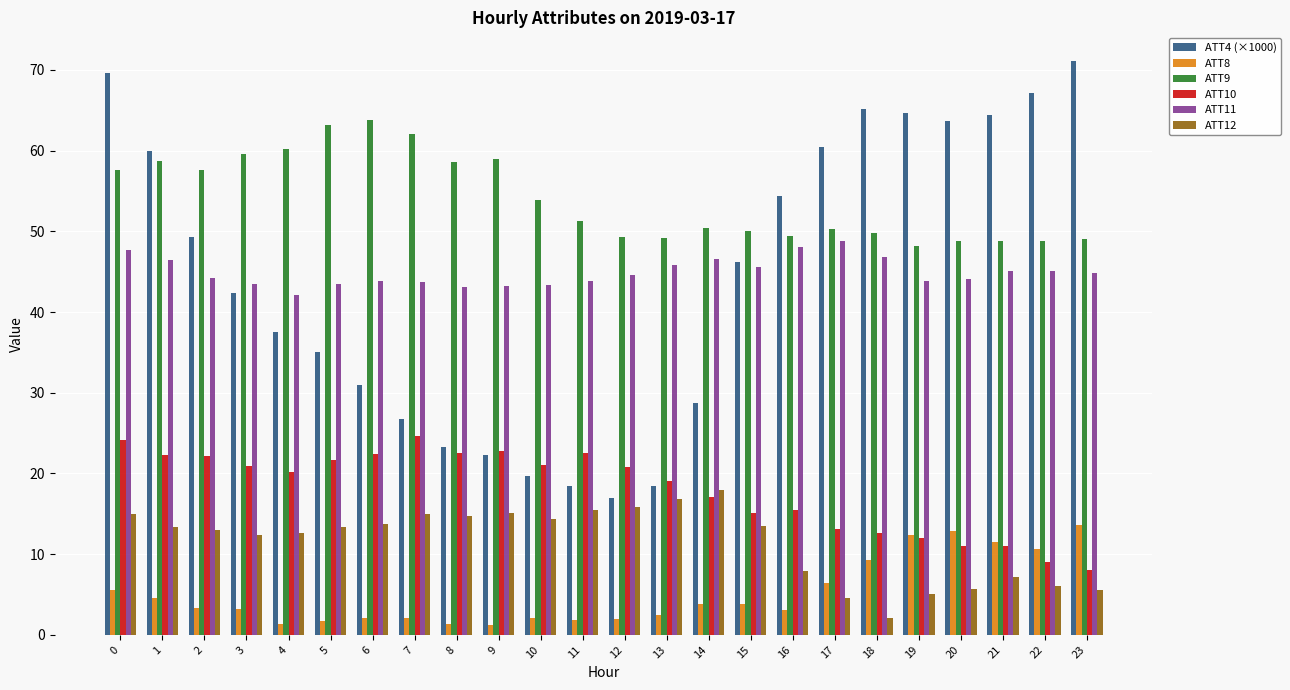

What is the highest value of the ATT10 series?

24.6